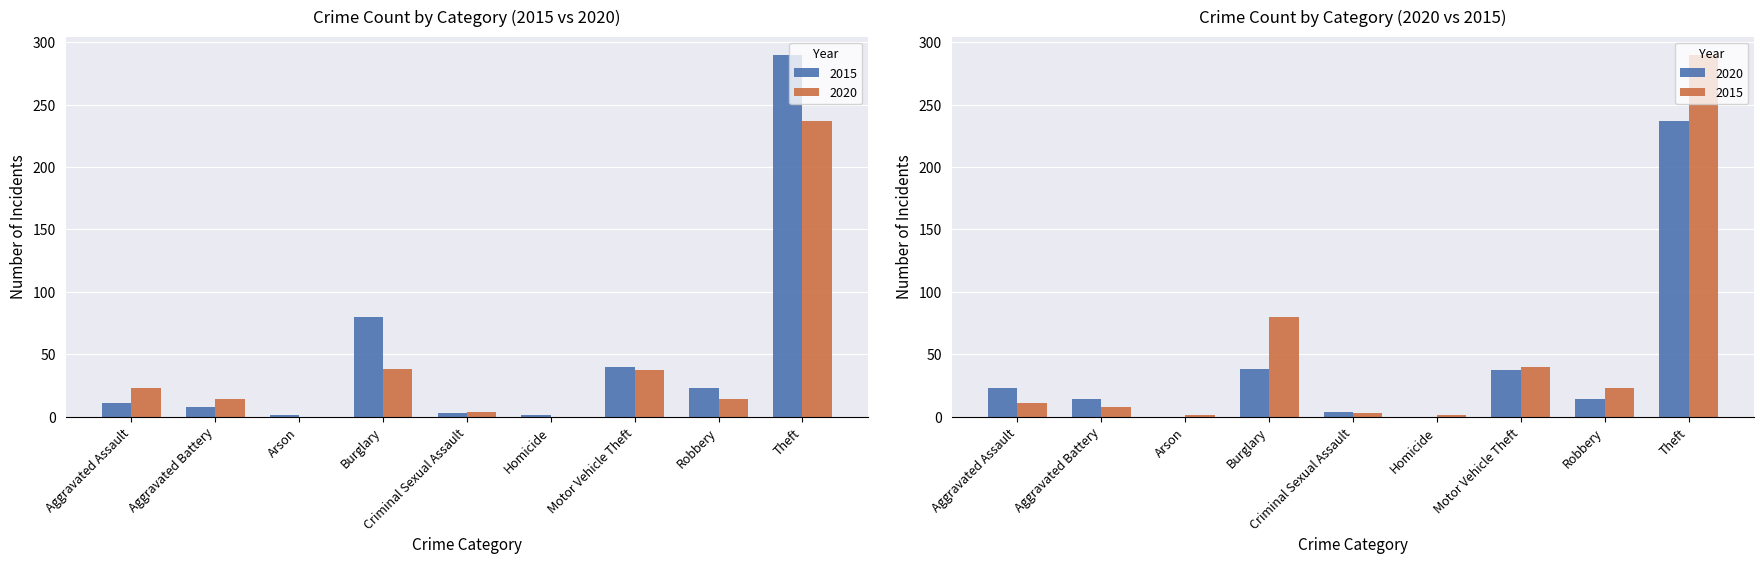

What are all the series names shown in the legend?

2015, 2020